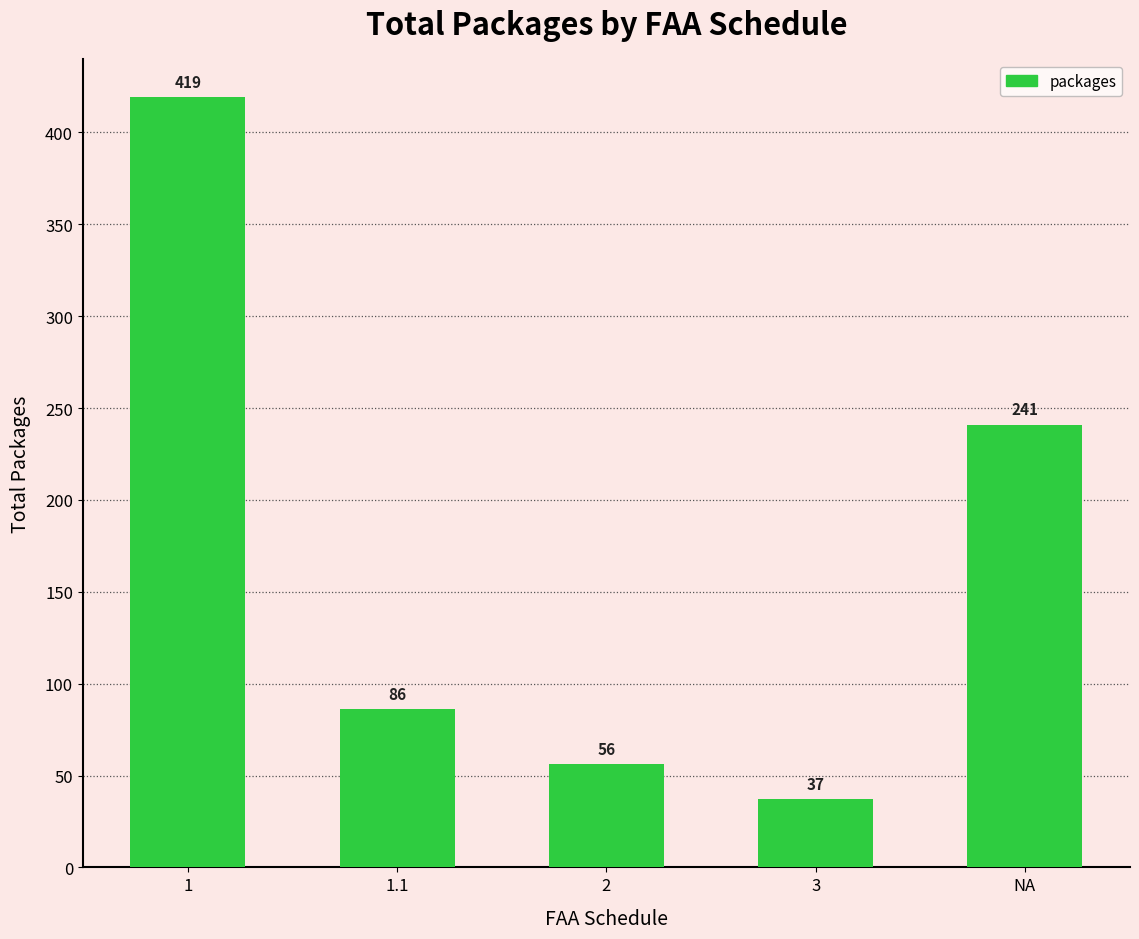

Count the number of data series in this chart.

1